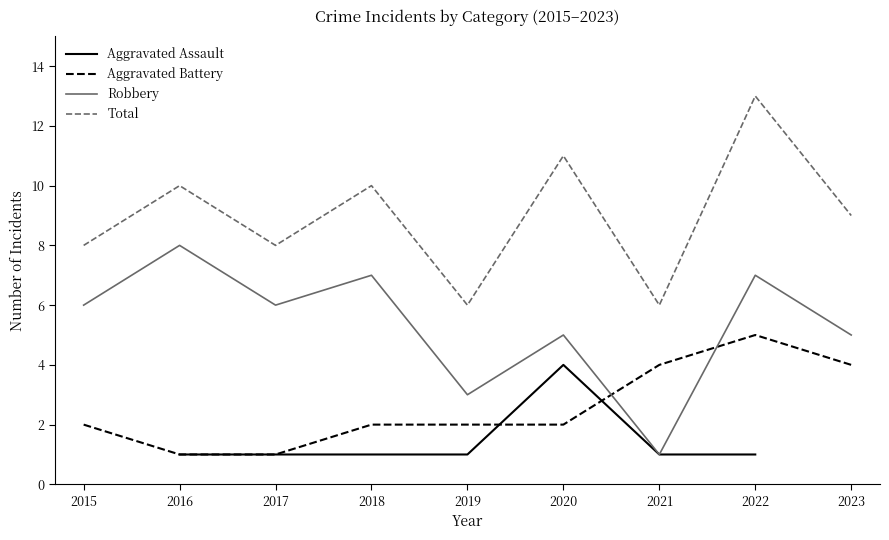

Read the Total value at 2023.

9